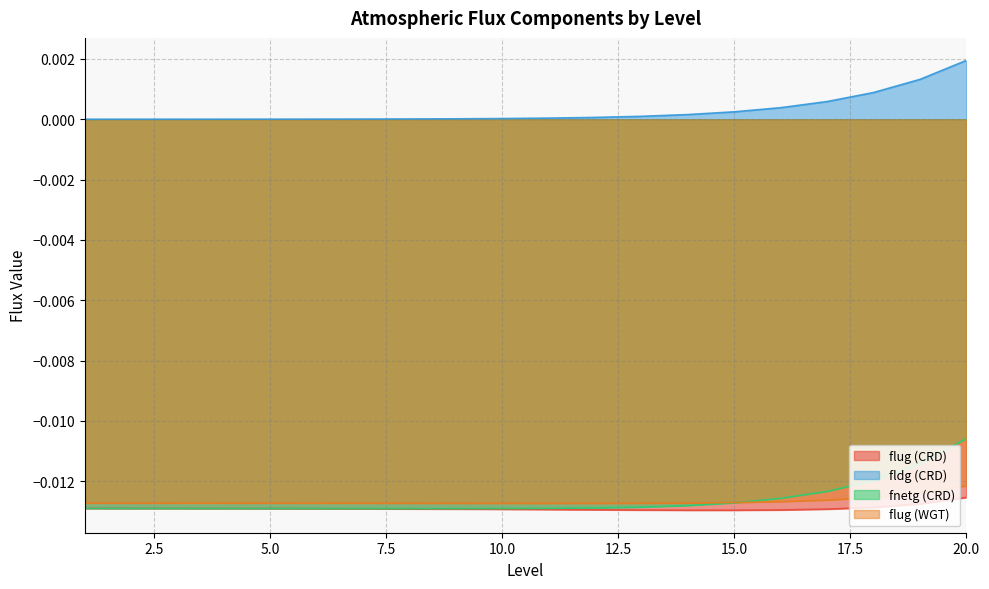

Which series has the widest spread of values?

fnetg (CRD)